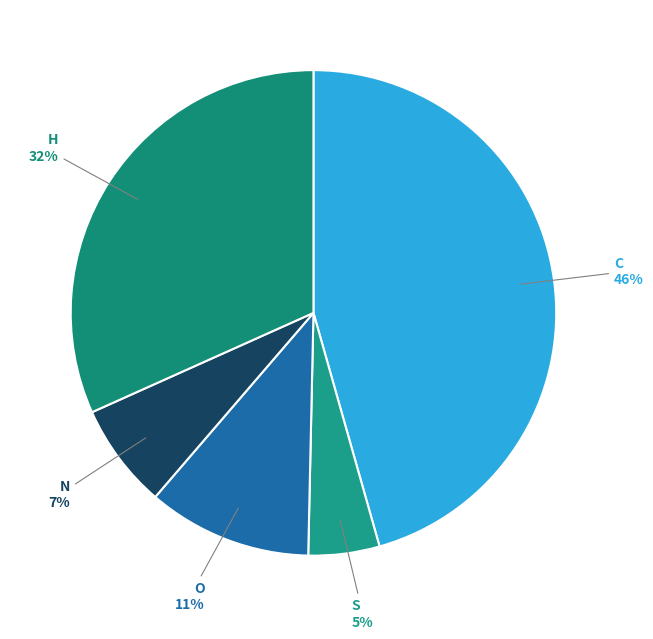

Combined, do O and N account for over 50%?

No